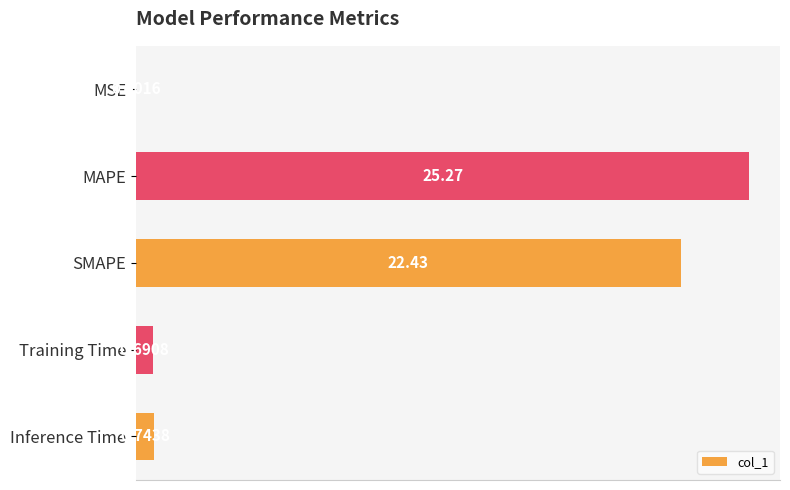

What is the sum of all values?

49.1